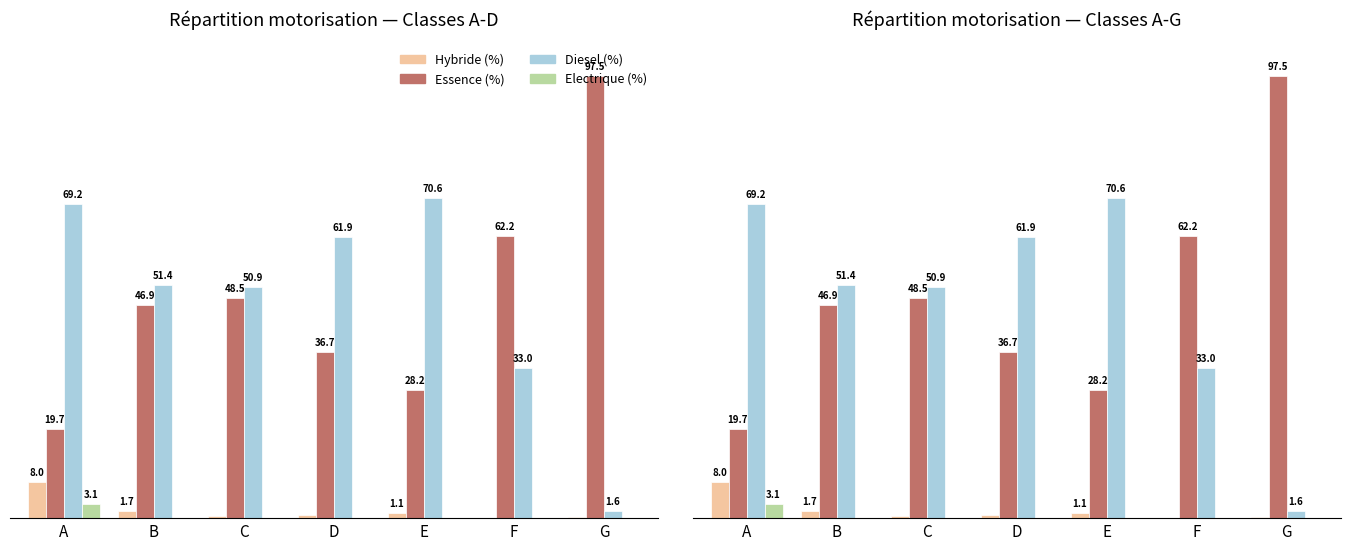

What are all the series names shown in the legend?

Hybride (%), Essence (%), Diesel (%), Electrique (%)